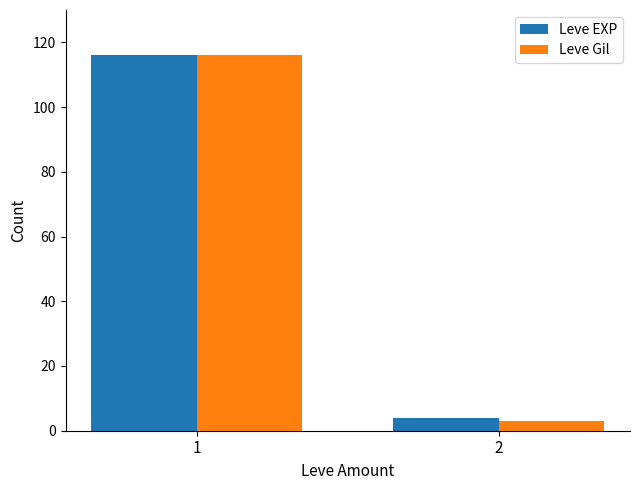

Rank the categories by Leve EXP value from lowest to highest.

2, 1